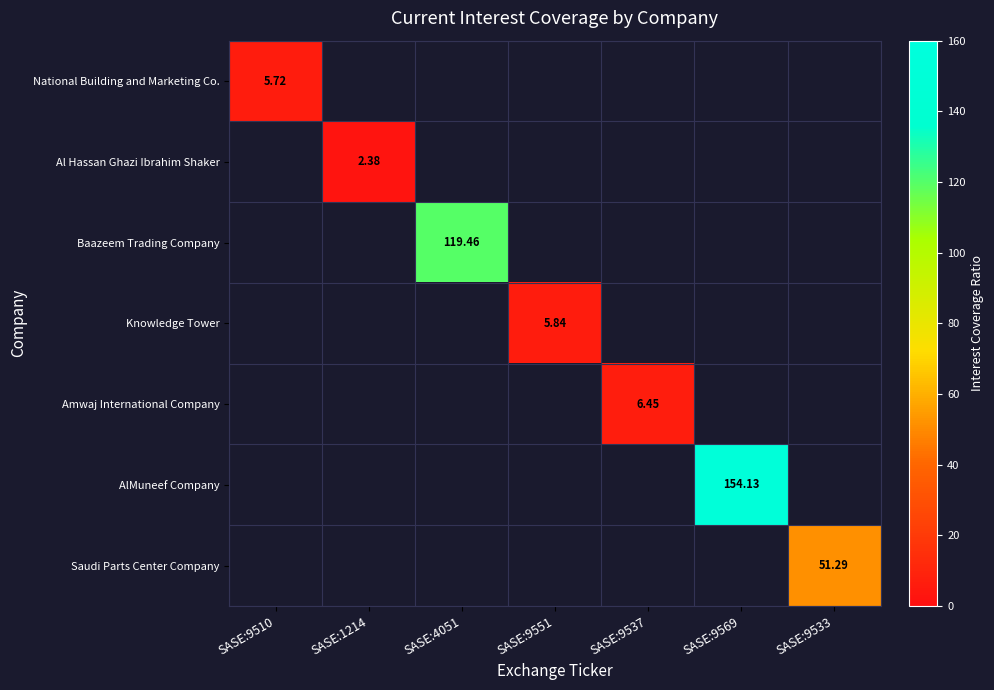

The value of AlMuneef Company at SASE:9569 is 154.1. True or false?

True